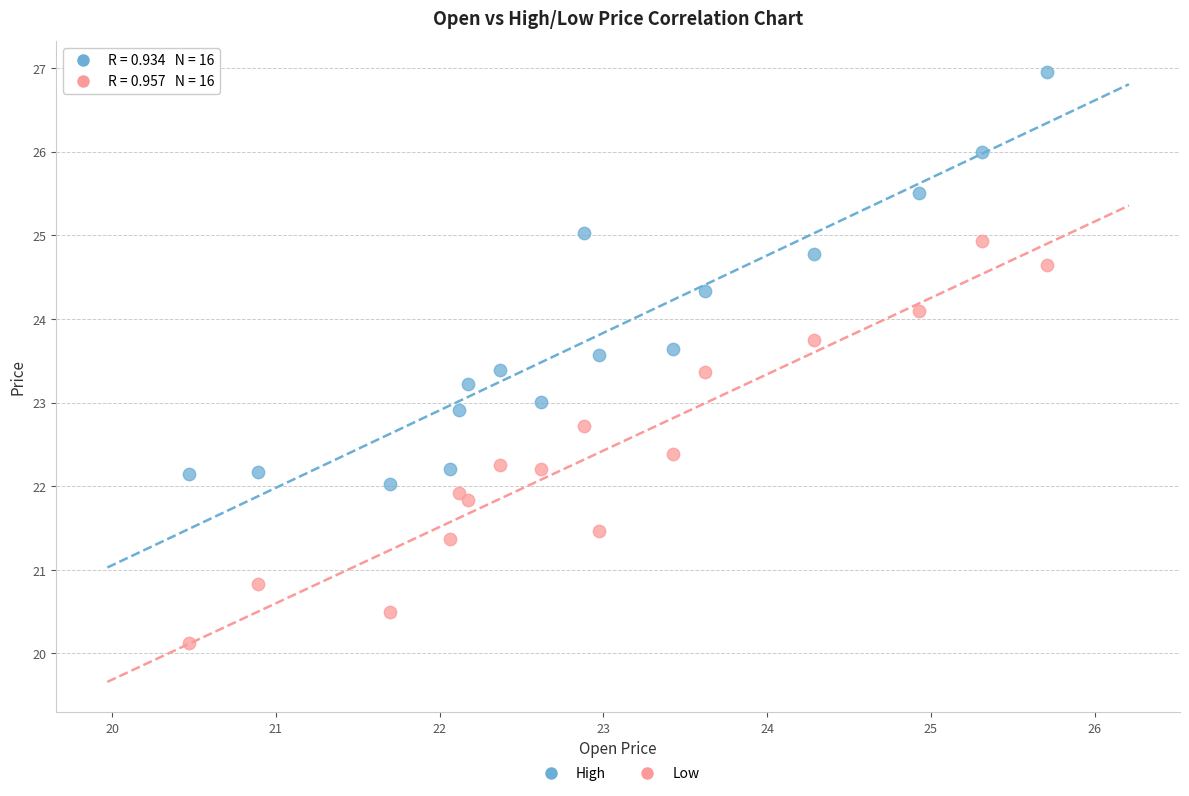

Across all data points, what is the range of Y values (max minus min)?

6.8